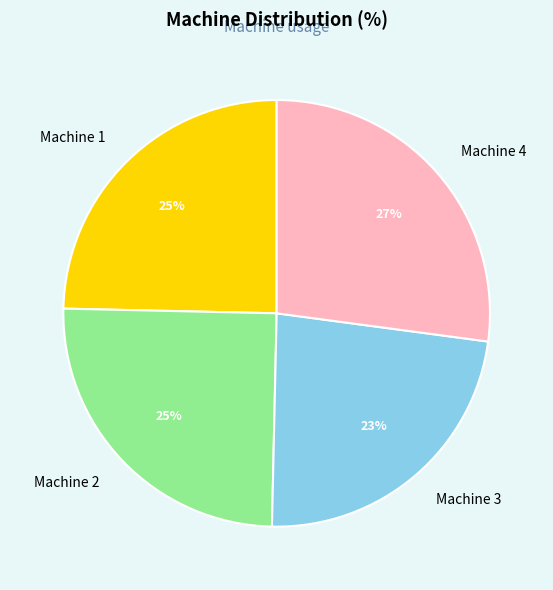

Is the sum of Machine 2 and Machine 4 greater than half?

Yes